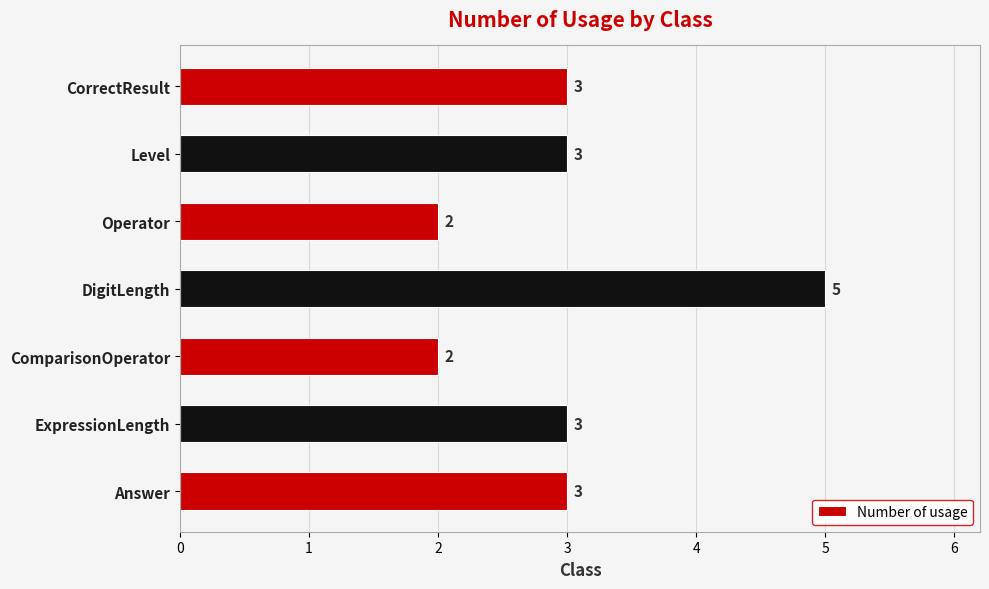

Is it true that the value at Operator is 3?

False